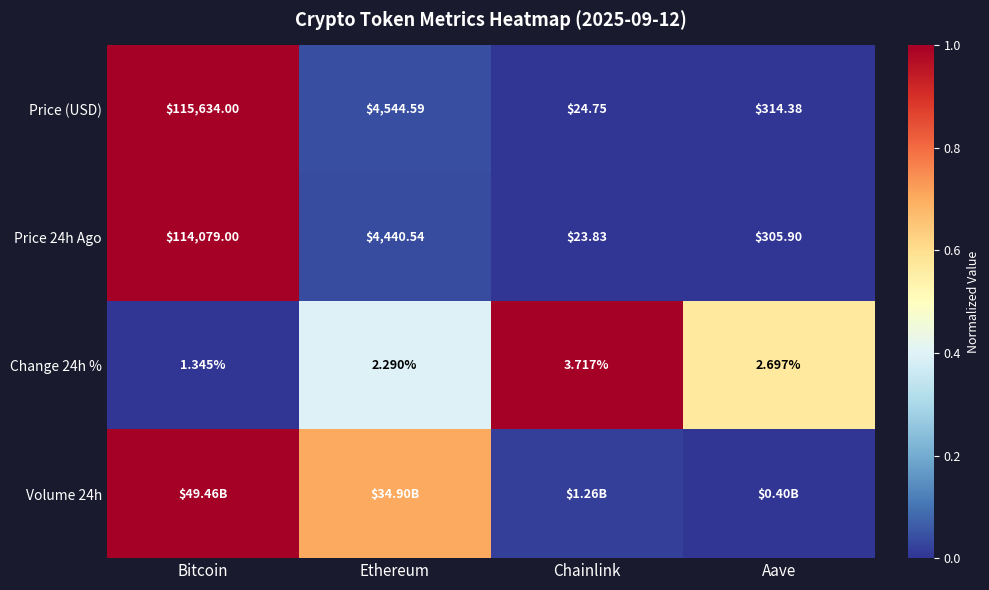

What is the total value across all series at Aave?

0.6